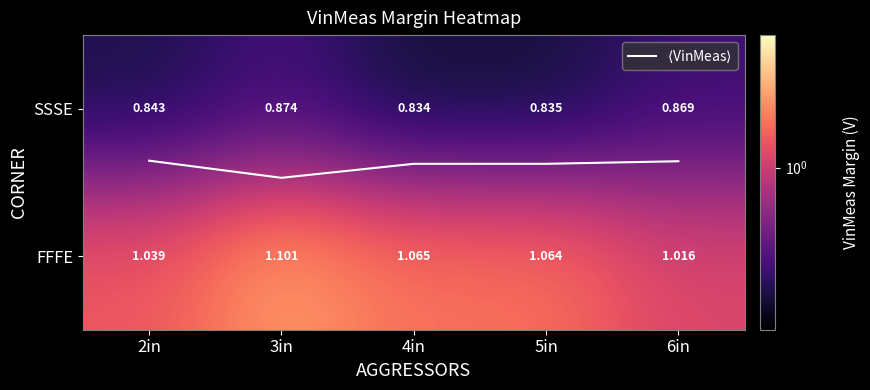

Which category has the highest value in the $\langle$VinMeas$\rangle$ series?

3in